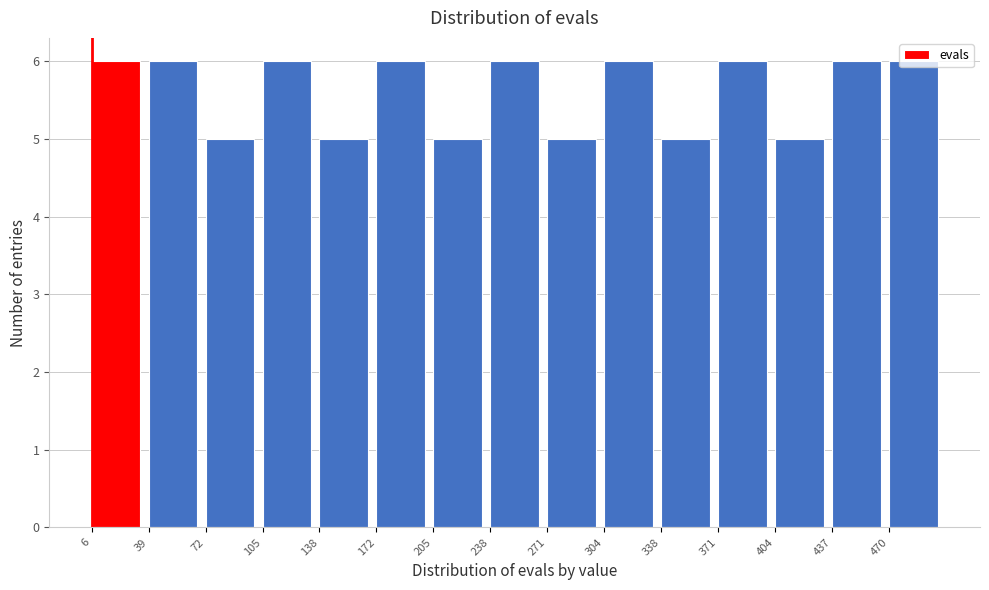

Reading left to right, transcribe this chart: for each bar, give the range it covers on the x-axis and its height. Neither the bar edges nor the heights are printed on the chart, so give them approximately, as read against the axes.

5 to 40: 6
40 to 70: 6
70 to 105: 5
105 to 140: 6
140 to 170: 5
170 to 205: 6
205 to 240: 5
240 to 270: 6
270 to 305: 5
305 to 340: 6
340 to 370: 5
370 to 405: 6
405 to 440: 5
440 to 470: 6
470 to 505: 6